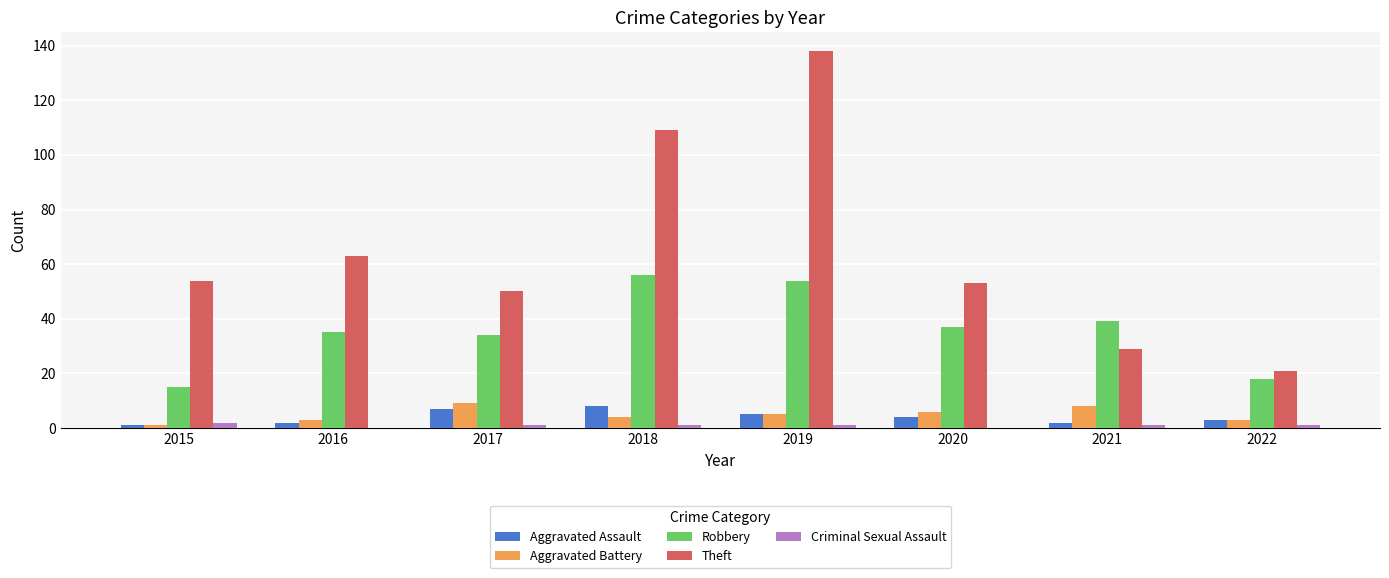

What is the sum of all Criminal Sexual Assault values?

7